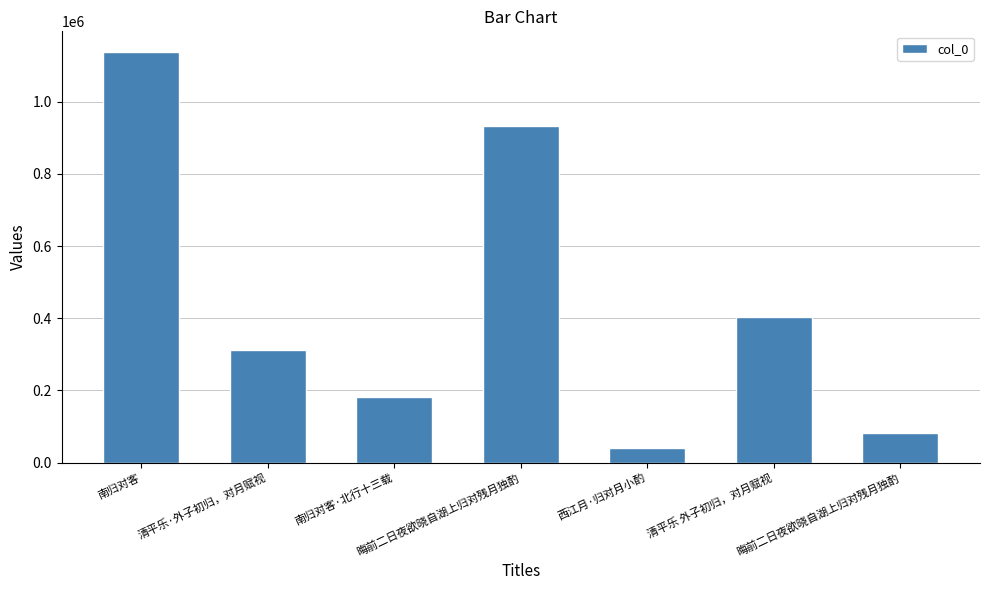

Which has a higher value, 清平乐 外子初归，对月赋视 or 南归对客·北行十三载?

清平乐 外子初归，对月赋视